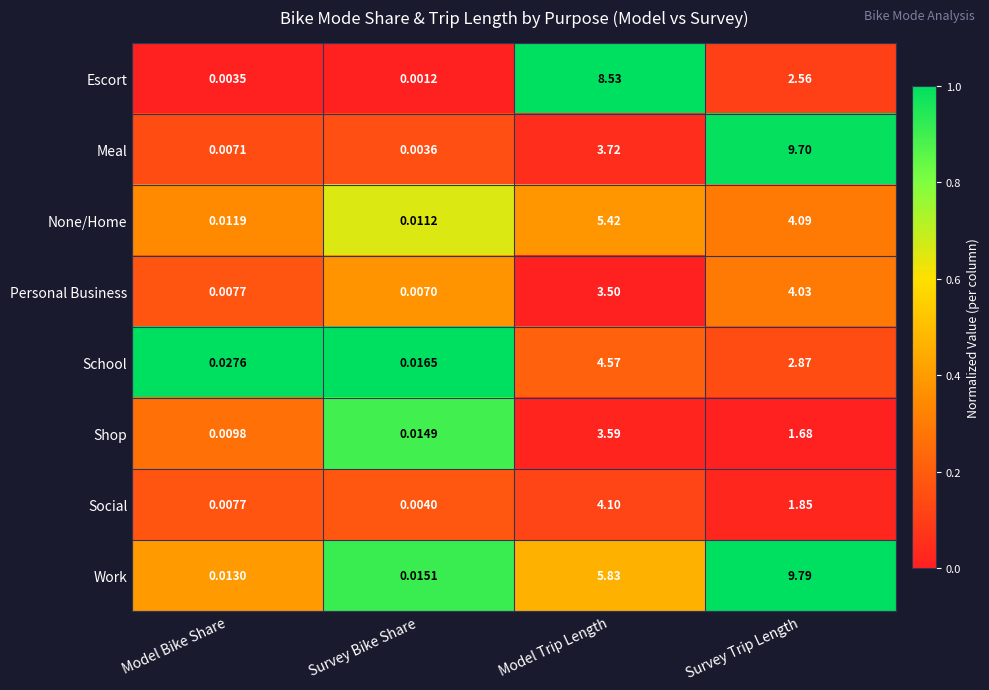

At which category is the sum across all series the highest?

Model Trip Length